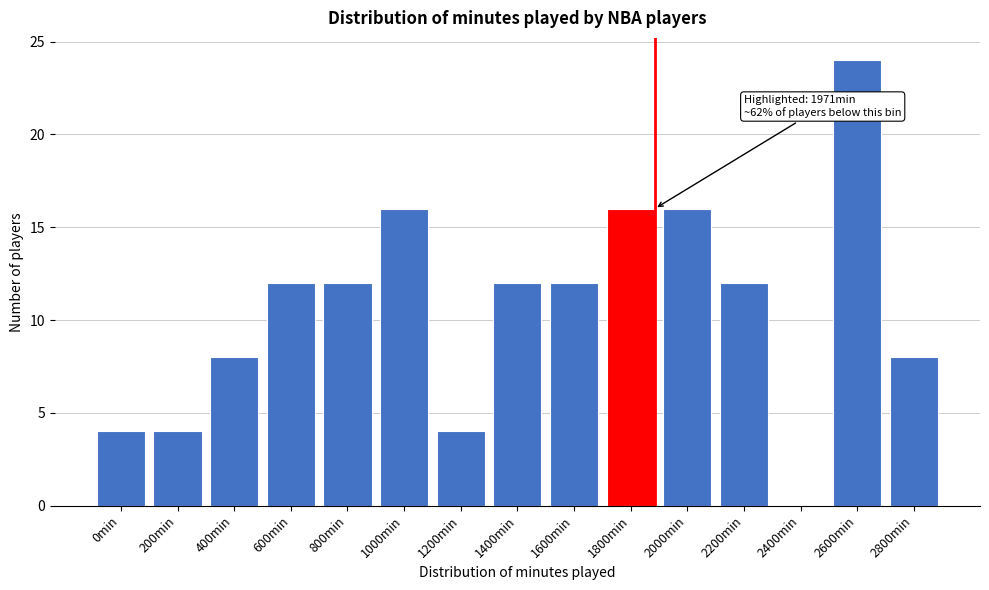

Reading left to right, extract all data points from this chart.

0min=4	200min=4	400min=8	600min=12	800min=12	1000min=16	1200min=4	1400min=12	1600min=12	1800min=16	2000min=16	2200min=12	2400min=0	2600min=24	2800min=8